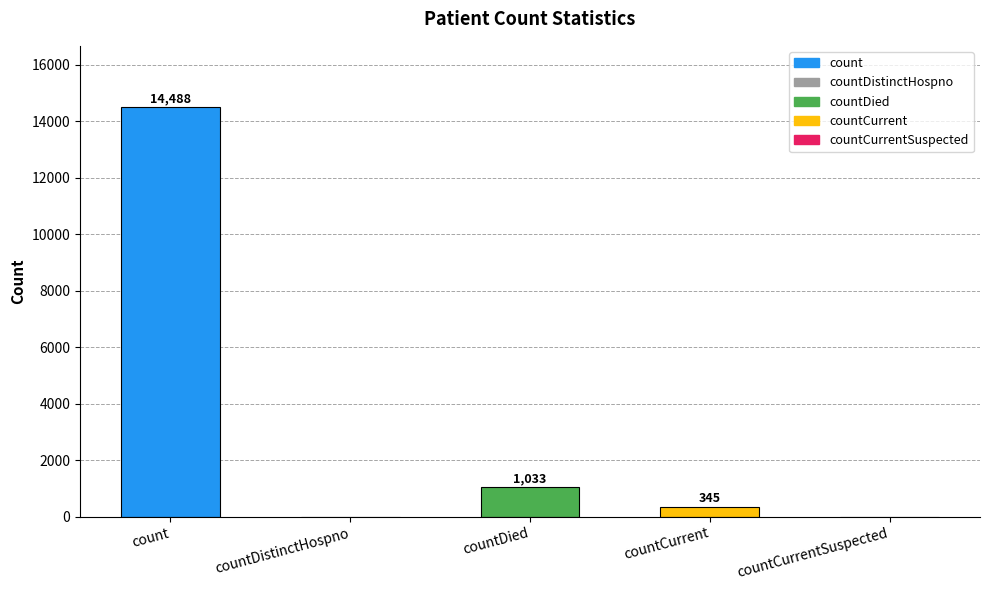

Reading right to left, extract all data points from this chart.

countCurrentSuspected=0	countCurrent=345	countDied=1033	countDistinctHospno=0	count=14488